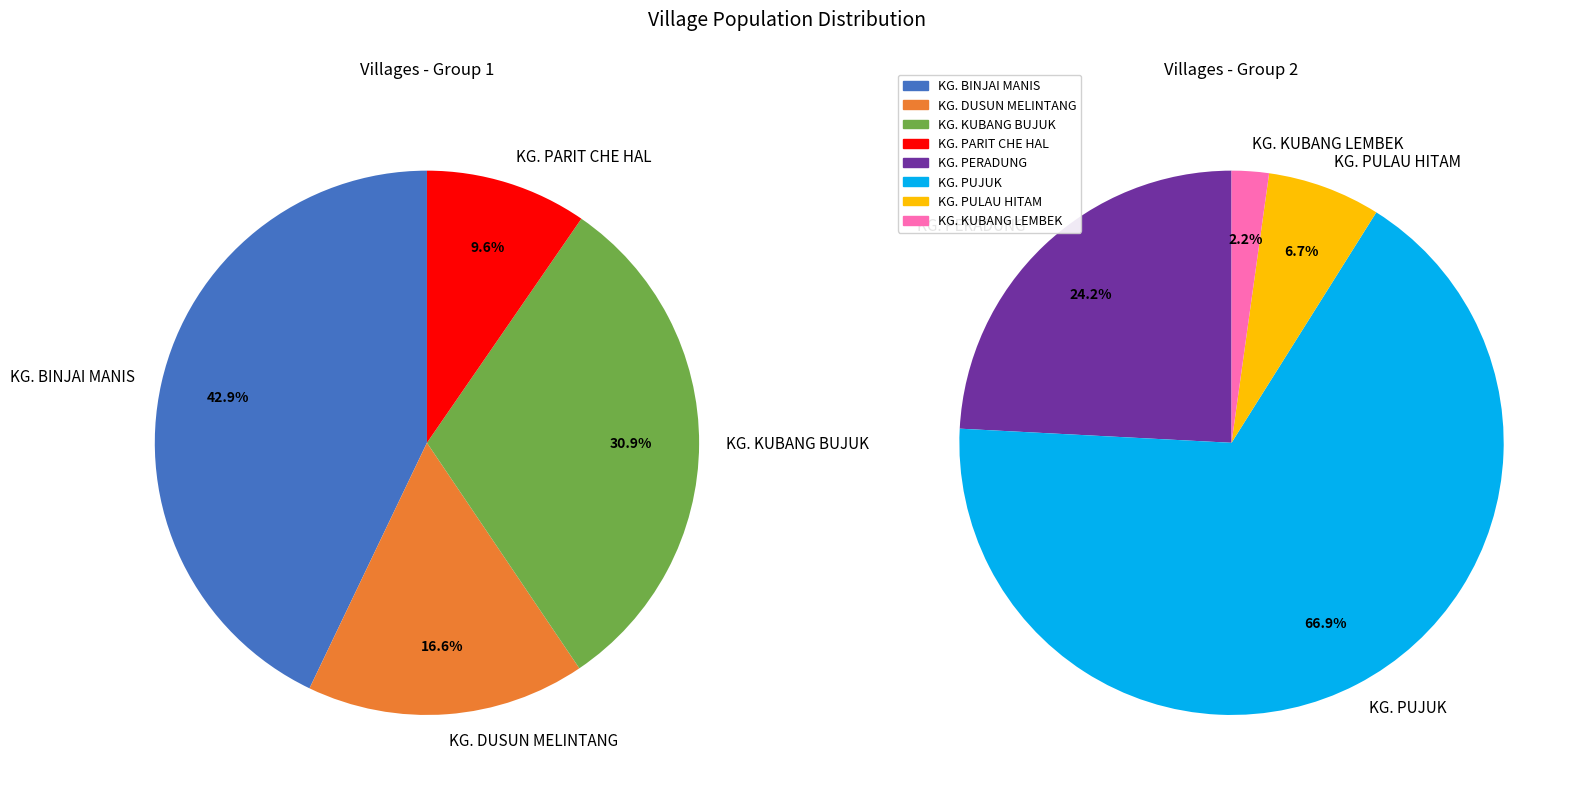

Do KG. PULAU HITAM and KG. KUBANG BUJUK together represent more than half of the pie?

No